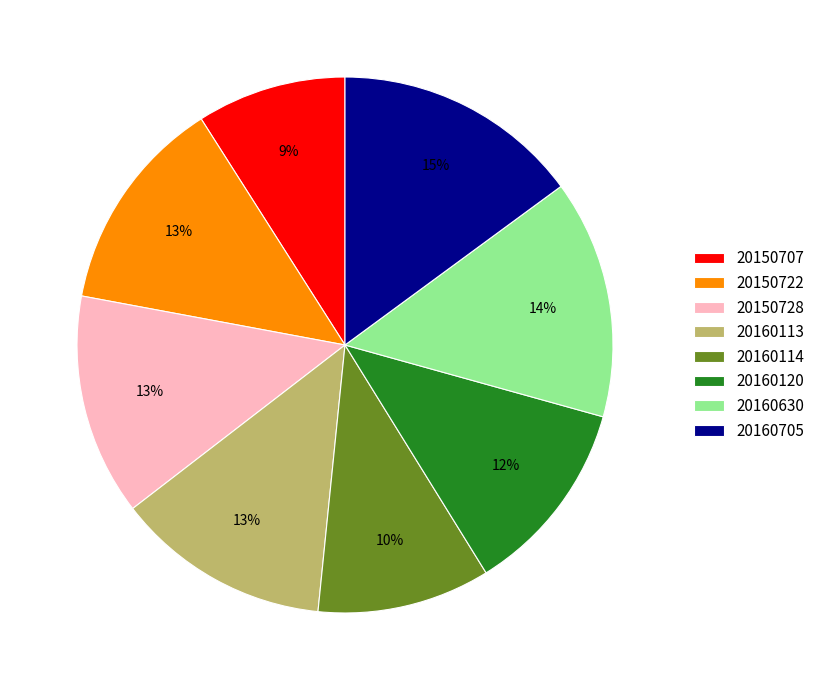

To the nearest percent, what portion does 20150728 represent?

13%